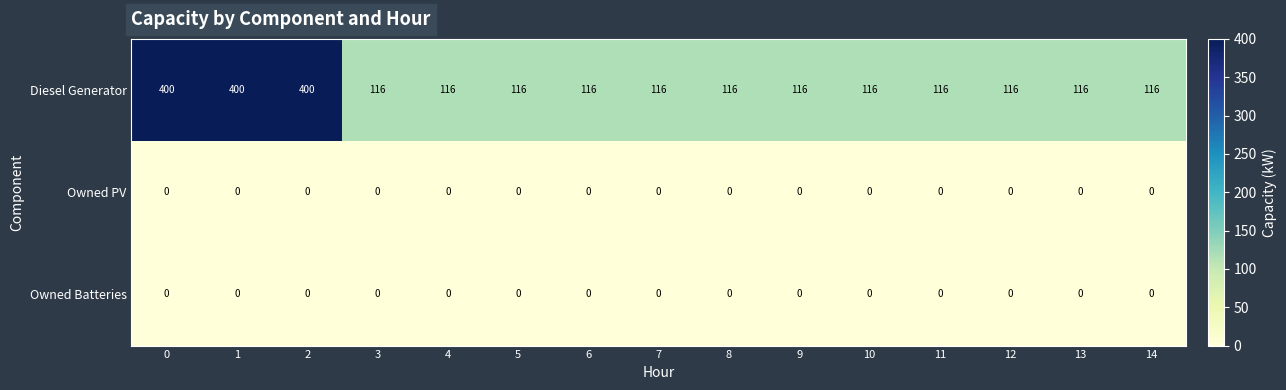

At how many categories does at least one series exceed 36?

15